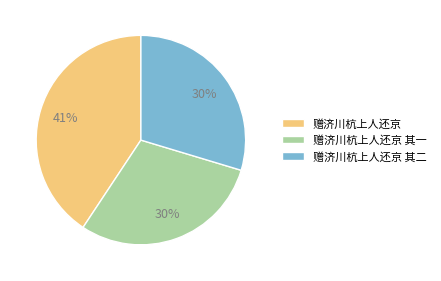

What is the largest slice in the pie chart?

赠济川杭上人还京